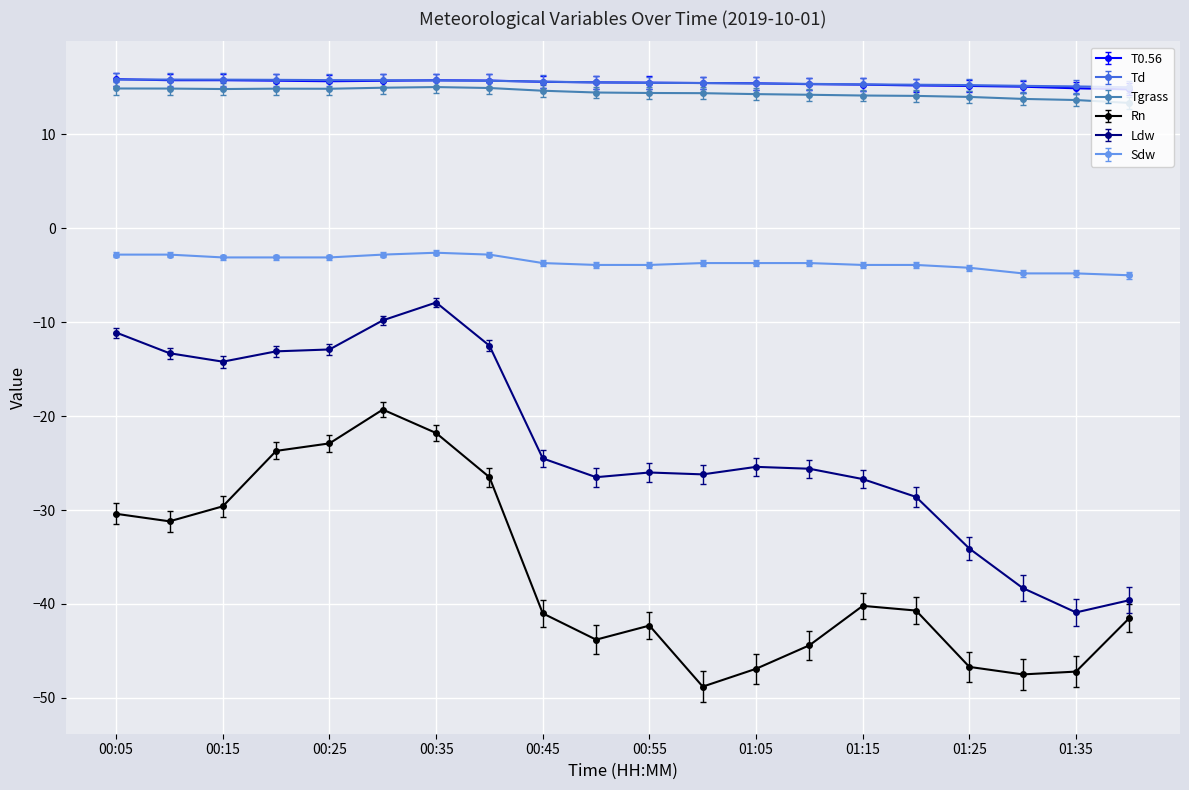

How many categories are shown in the chart?

20